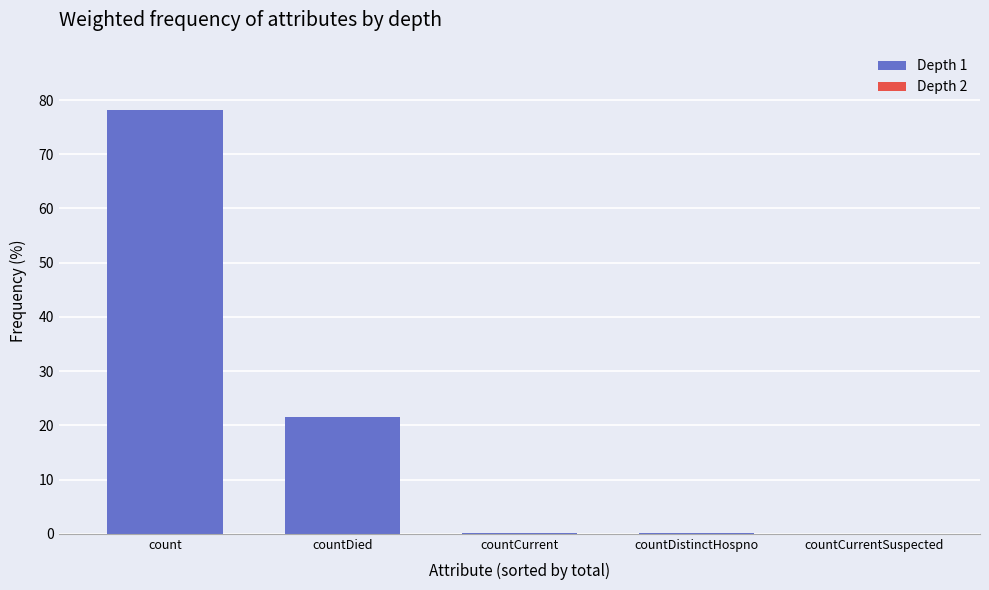

The value at count is 78.1. True or false?

True